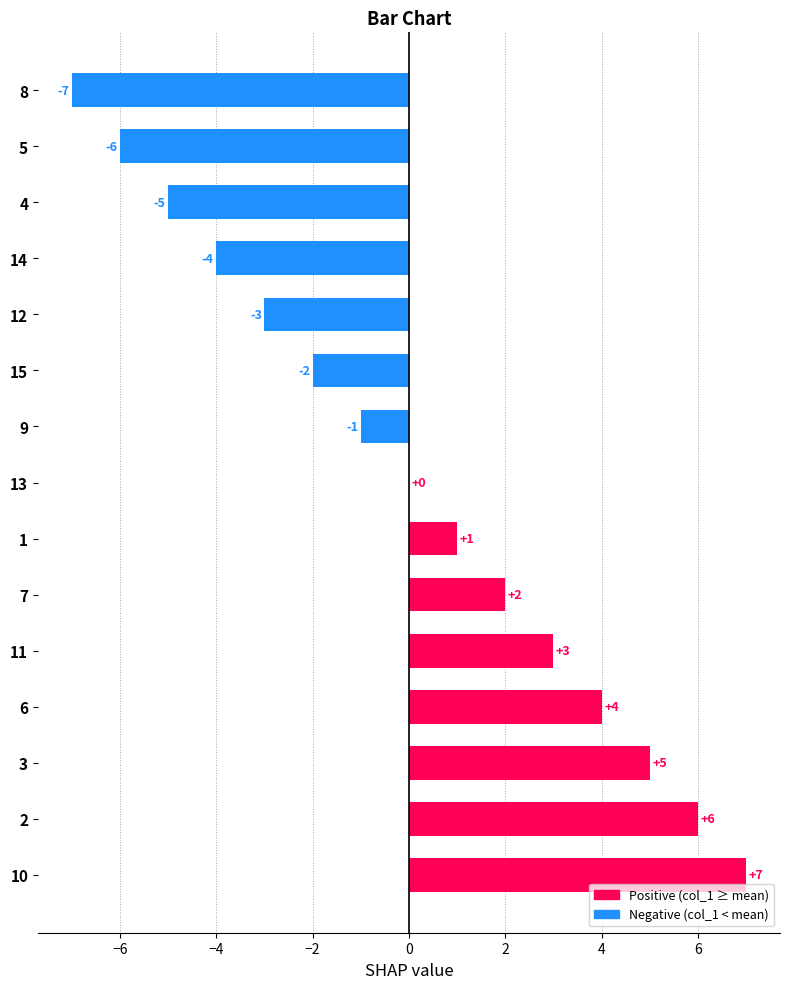

What is the change in value from 12 to 3?

+8